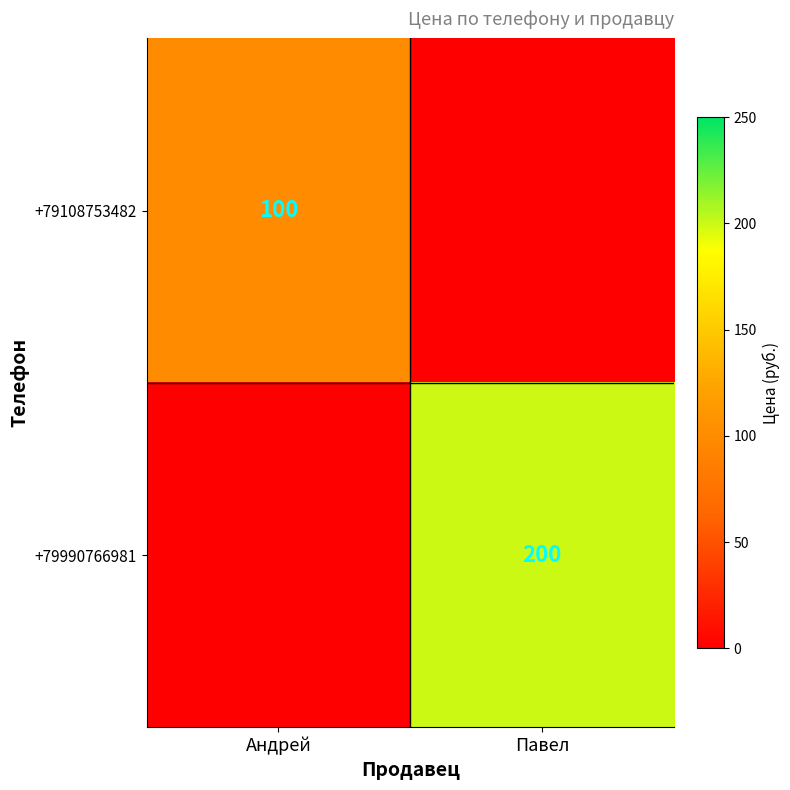

The +79108753482 series shows 170 at Андрей. True or false?

False